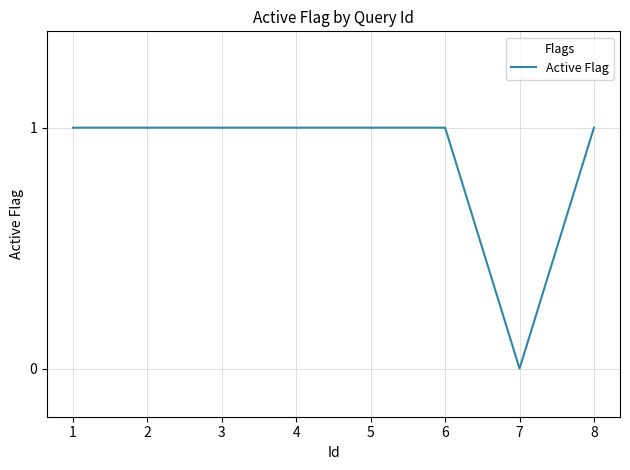

Reading right to left, what are all the values shown in this chart?

8=1	7=0	6=1	5=1	4=1	3=1	2=1	1=1